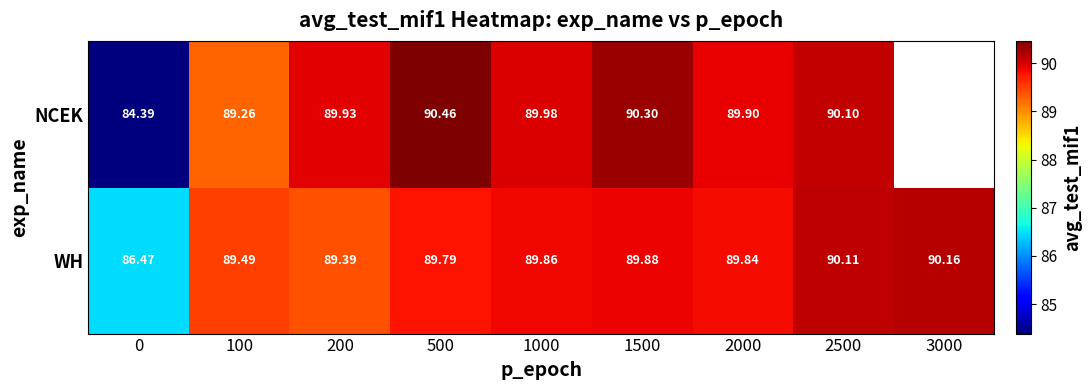

At 0, list the series in order from smallest to largest.

NCEK, WH